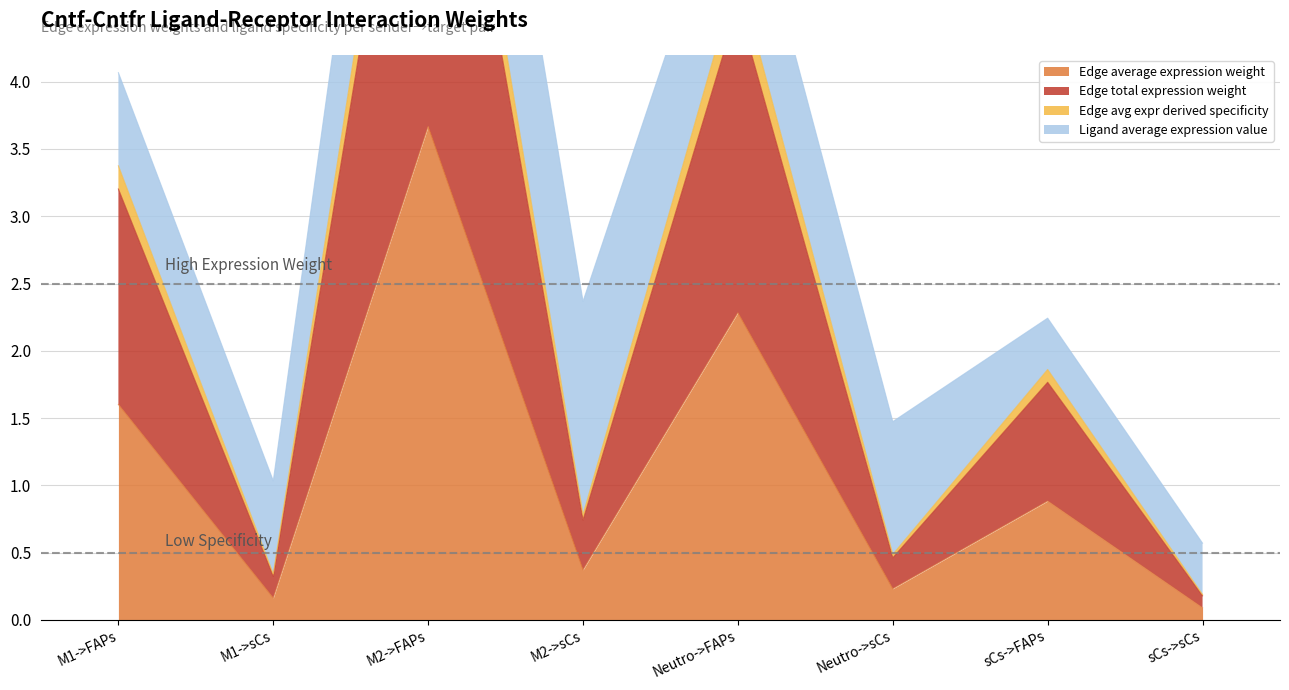

What is the highest value of the Edge average expression weight series?

3.7